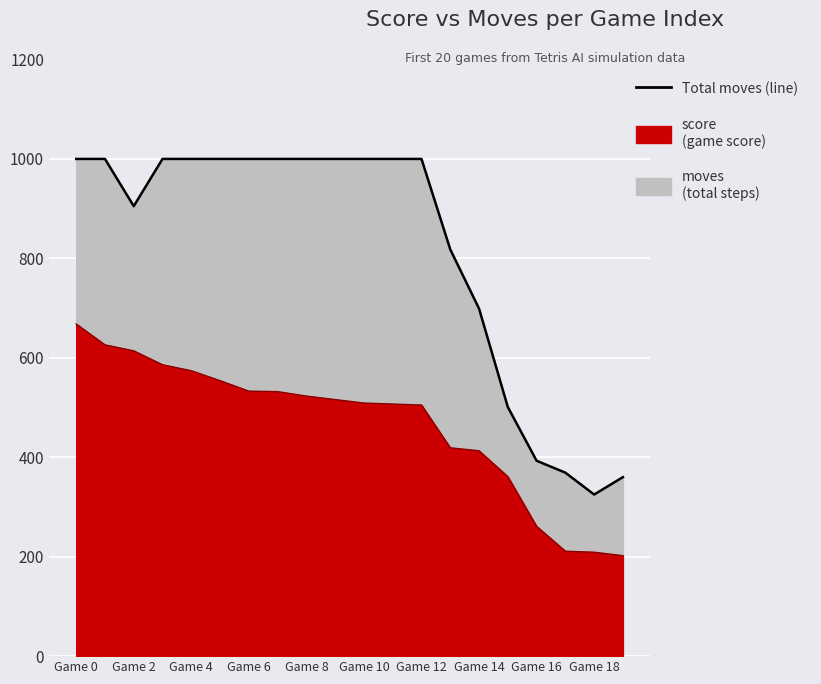

Is the value of score at 18 greater than the value of moves at 5?

No